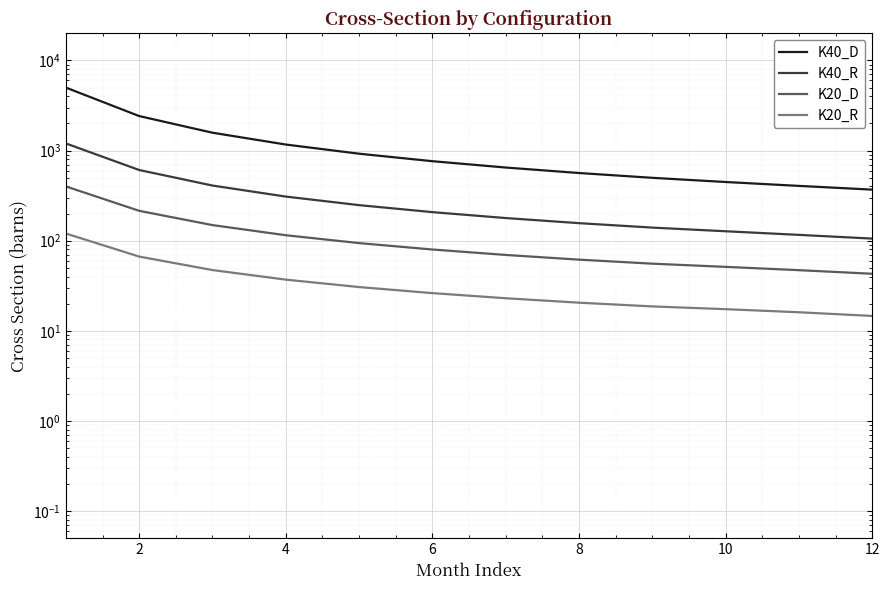

What are all the series names shown in the legend?

K40_D, K40_R, K20_D, K20_R